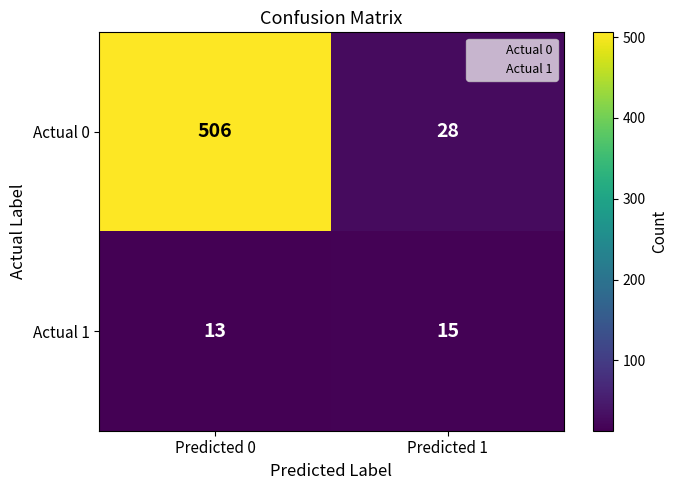

Where is Actual 1 nearest to the value 14?

Predicted 0